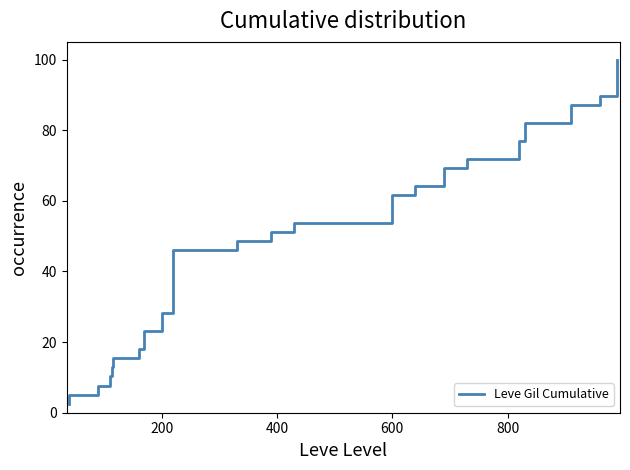

What is the value of the 15th point from the left?

38.5